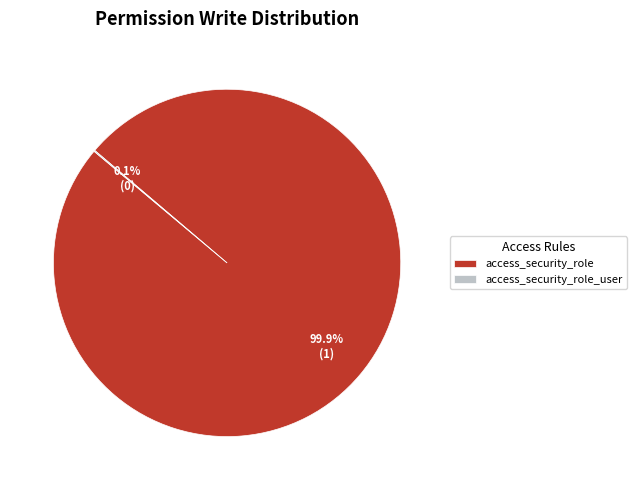

What is the largest slice in the pie chart?

access_security_role